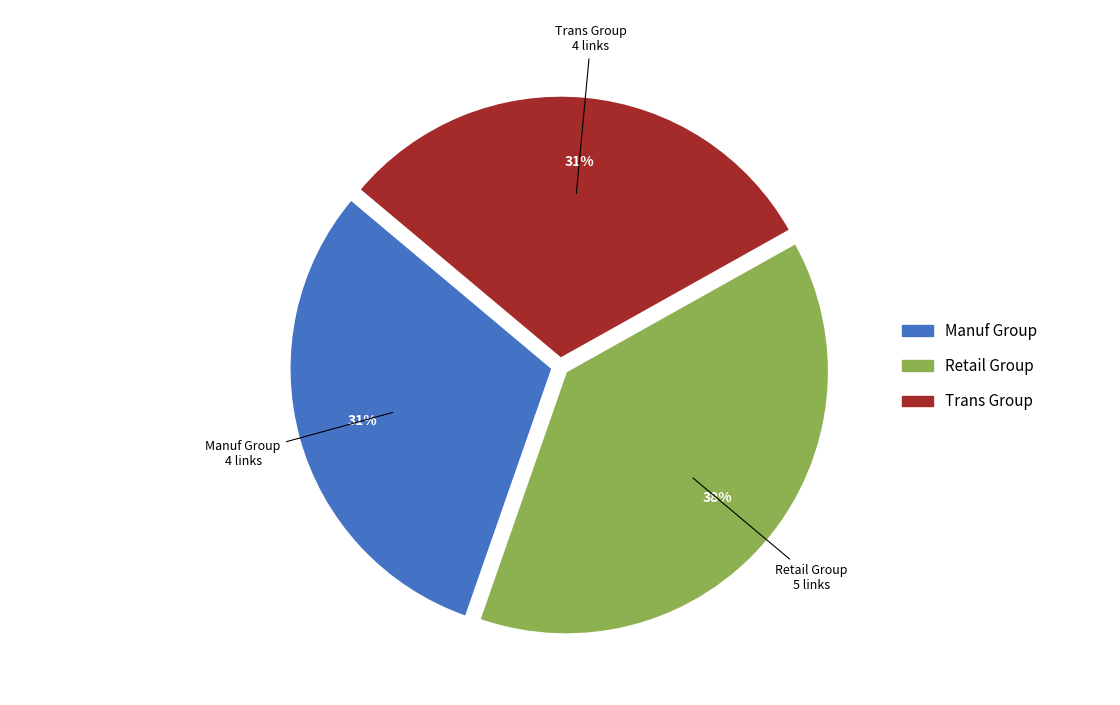

Is it true that Retail Group is 50% of the pie?

False